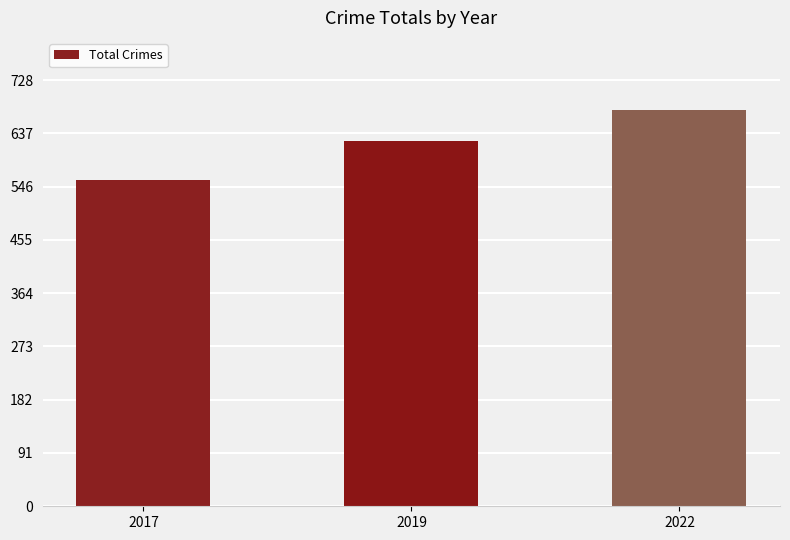

What is the value of the 1st bar from the left?

558